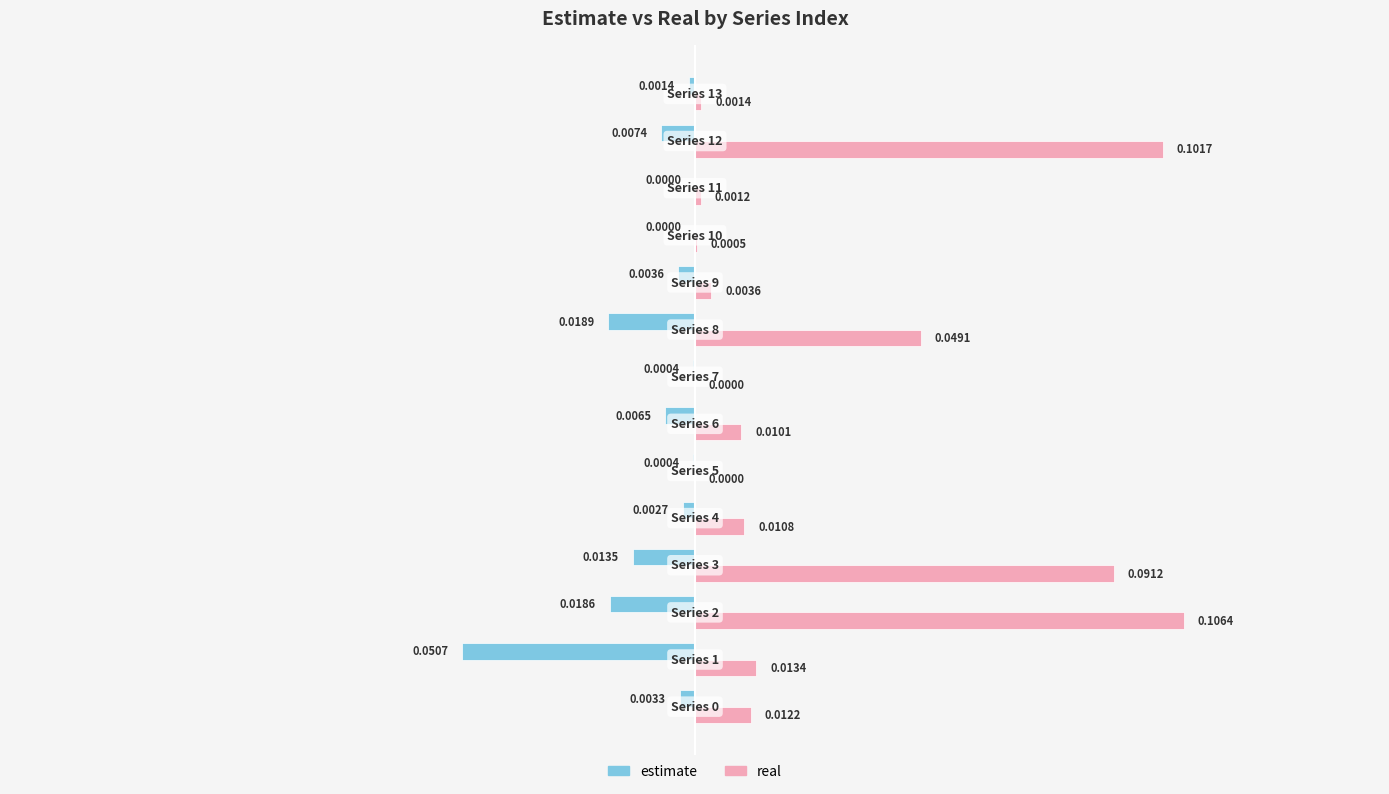

What is the sum of all real values?

0.4